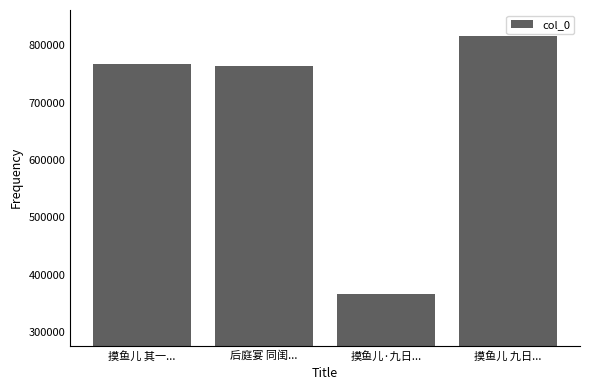

What is the sum of all values?

2712076